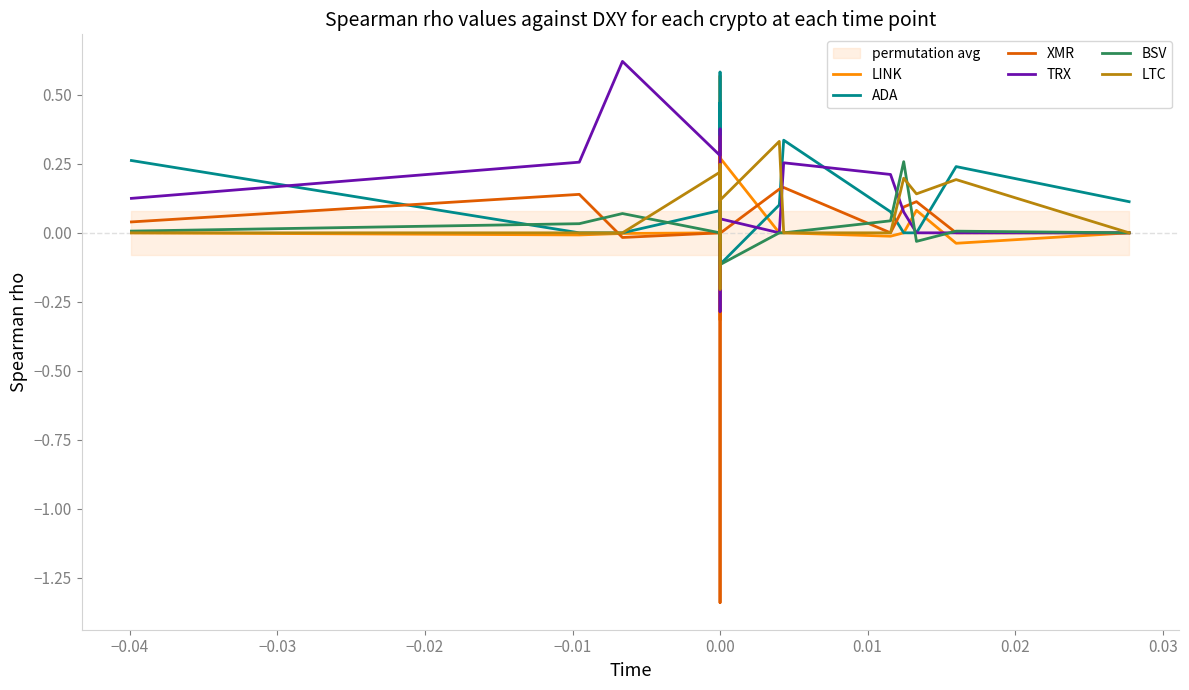

Between which two adjacent categories do ADA and LINK first intersect?

0.00 and 0.00